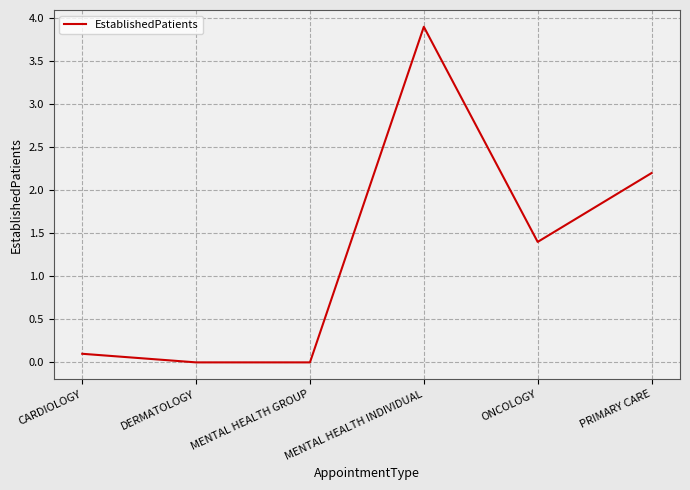

What position from the right is MENTAL HEALTH GROUP?

4